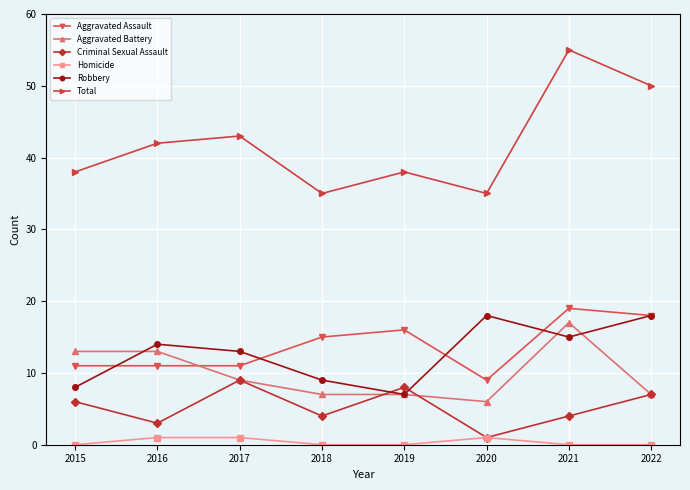

Which label corresponds to the largest value in the chart?

2021